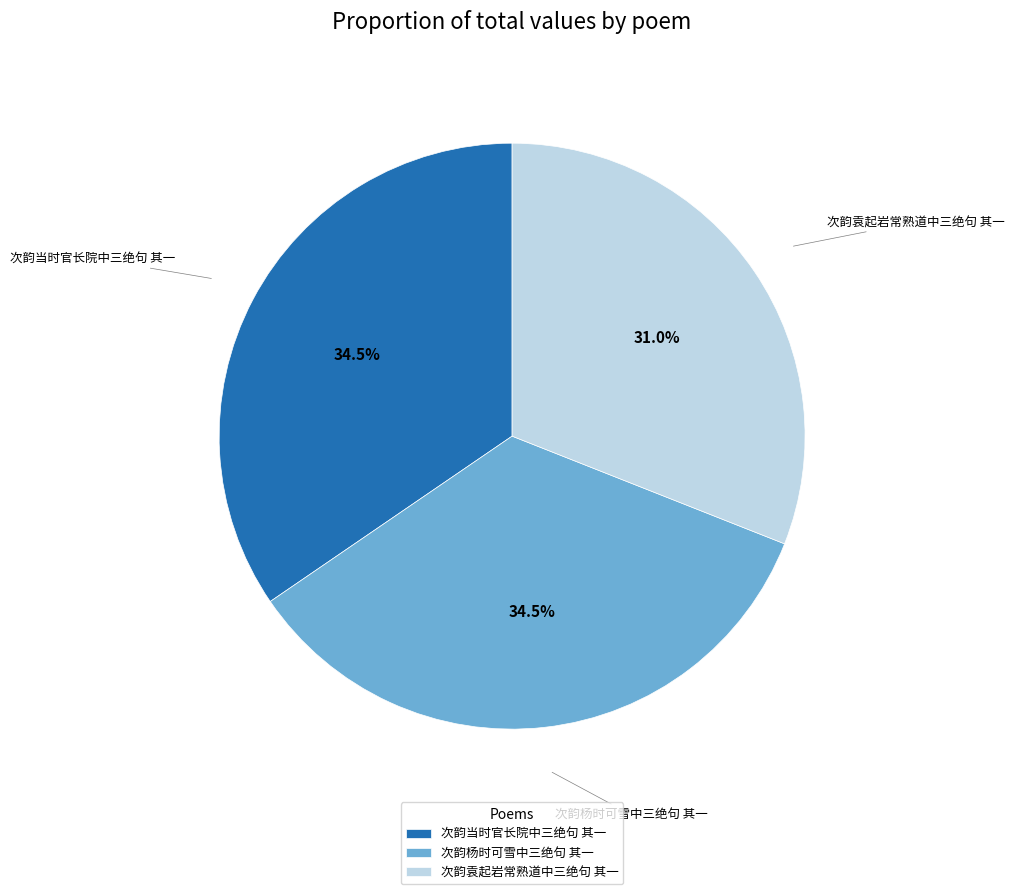

How many slices are in this pie chart?

3